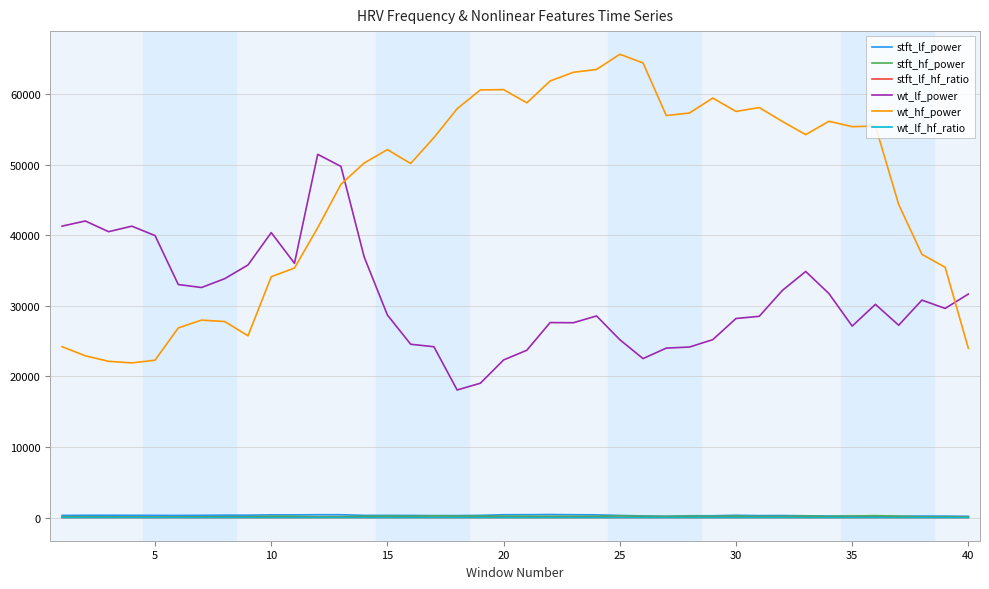

Which series has the widest spread of values?

wt_hf_power